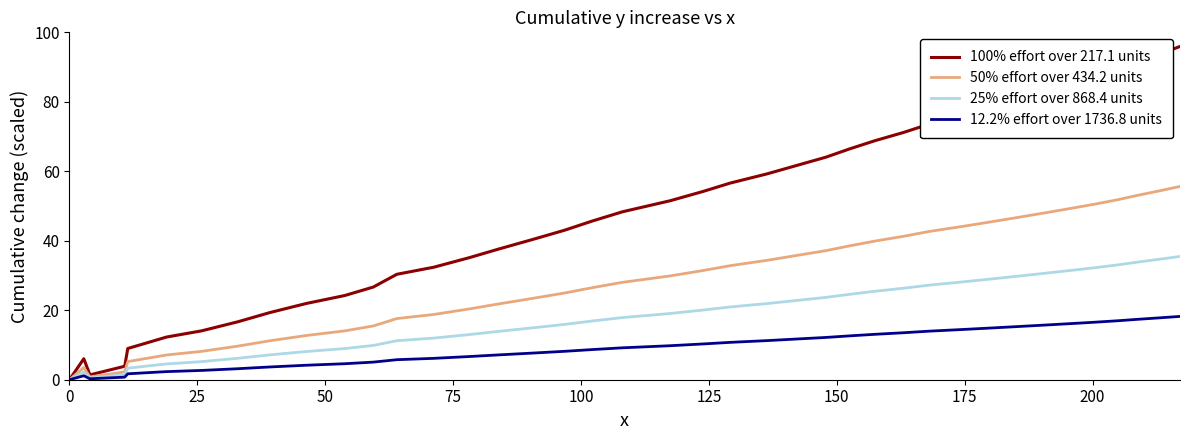

Which series has the widest spread of values?

100% effort over 217.1 units